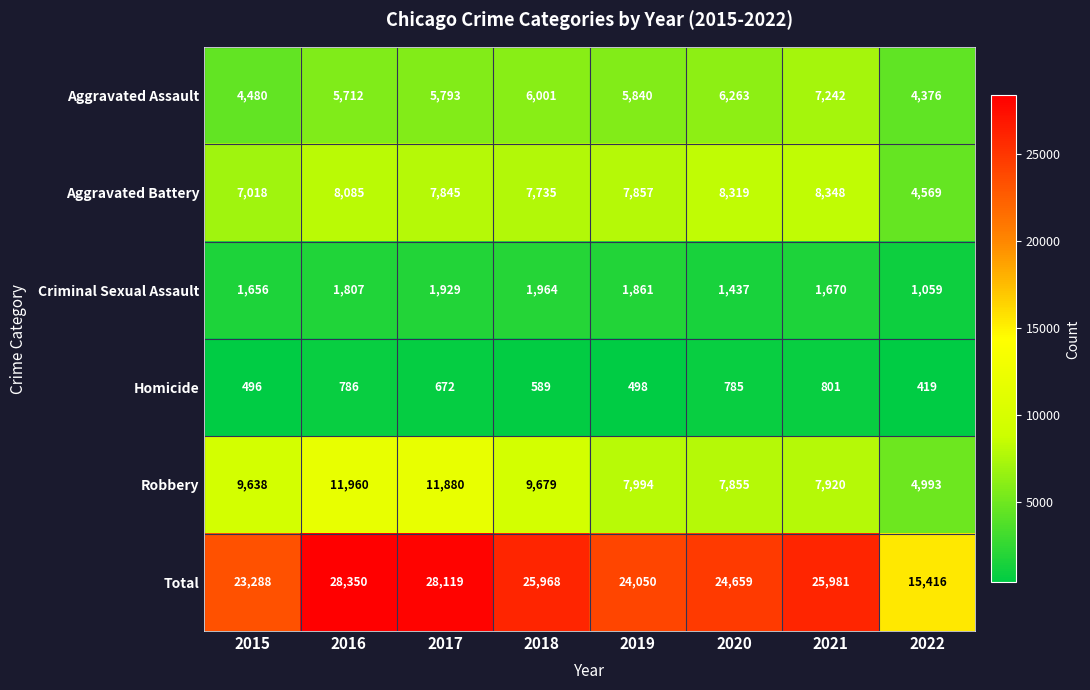

Between 2016 and 2020, which series saw the biggest shift?

Robbery